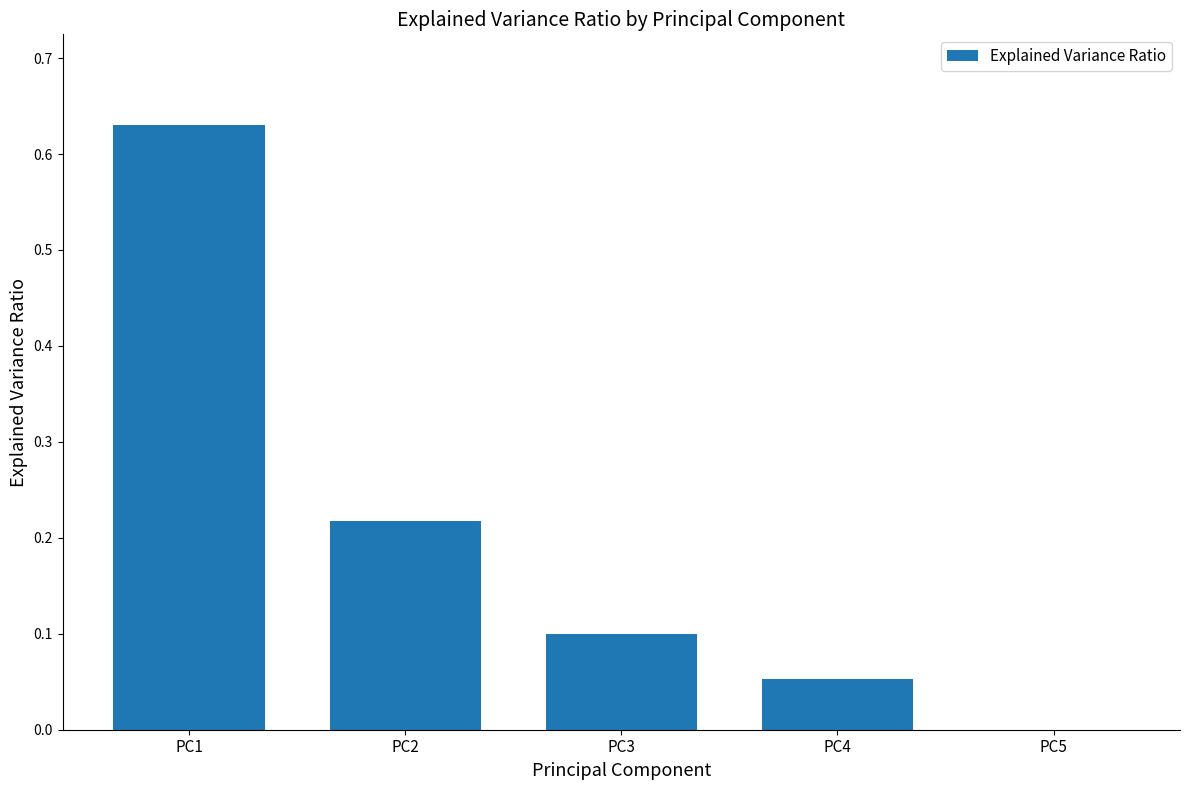

Which category has the highest value across all series?

PC1